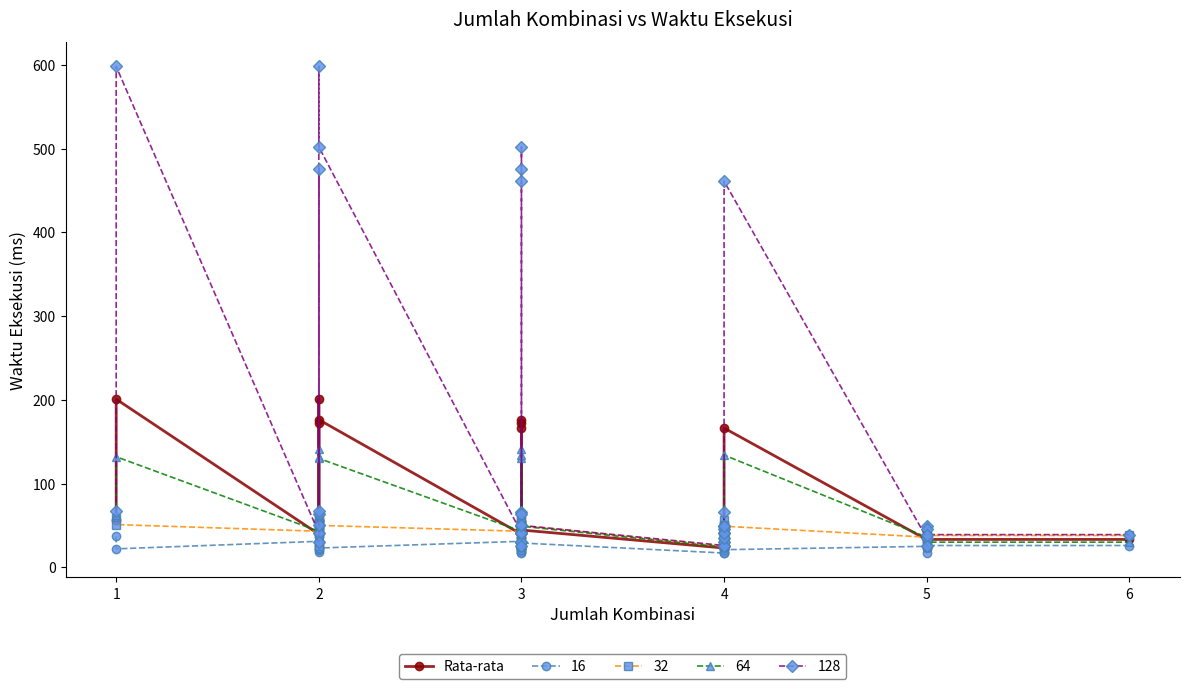

True or false: the data shows 33.0 at 4.

True